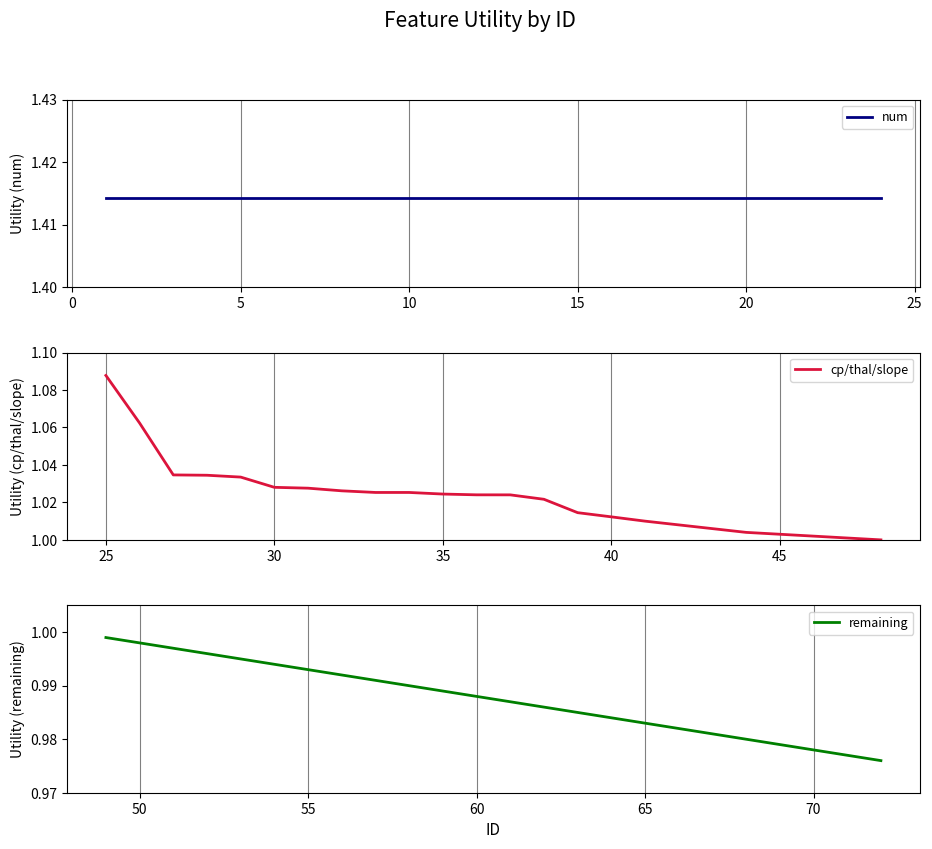

Count the number of categories in the chart.

24